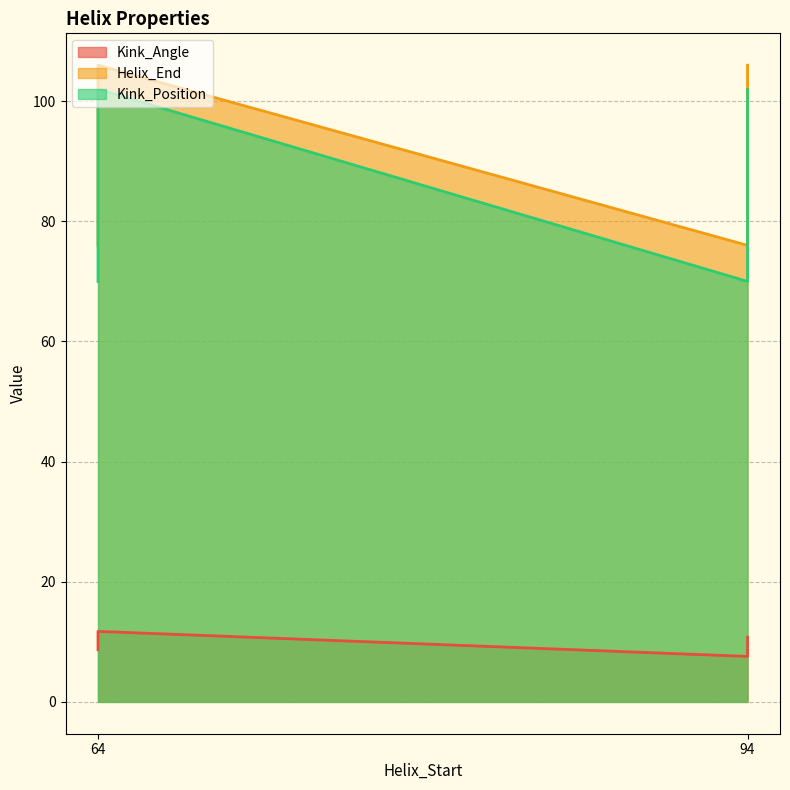

Which series has the largest total across all categories?

Helix_End